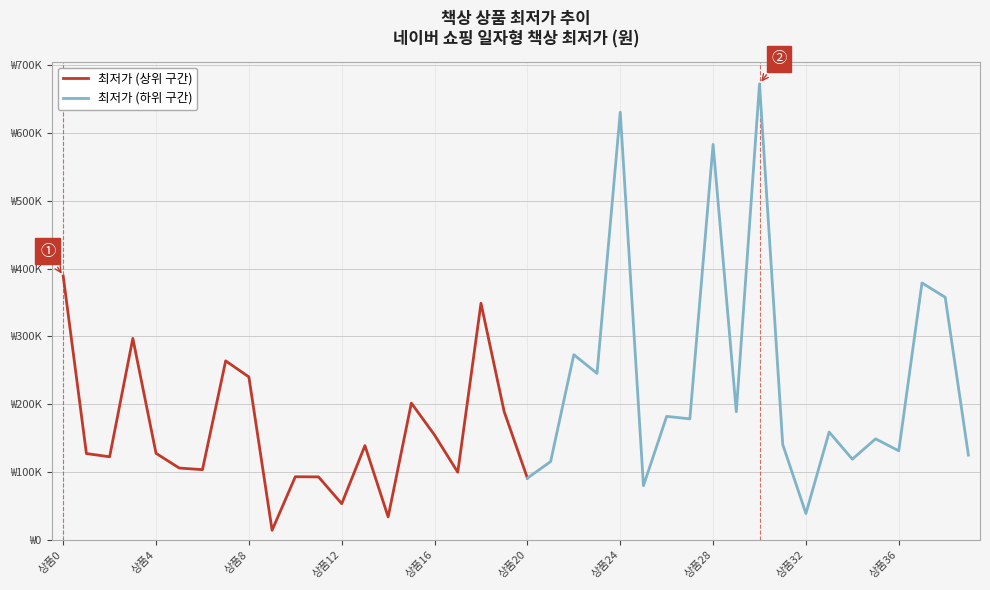

List the labels in order of value, largest first.

30, 24, 28, 0, 37, 38, 18, 3, 22, 7, 23, 8, 15, 19, 29, 26, 27, 33, 16, 35, 31, 13, 36, 4, 1, 39, 2, 34, 21, 5, 6, 17, 10, 11, 20, 25, 12, 32, 14, 9